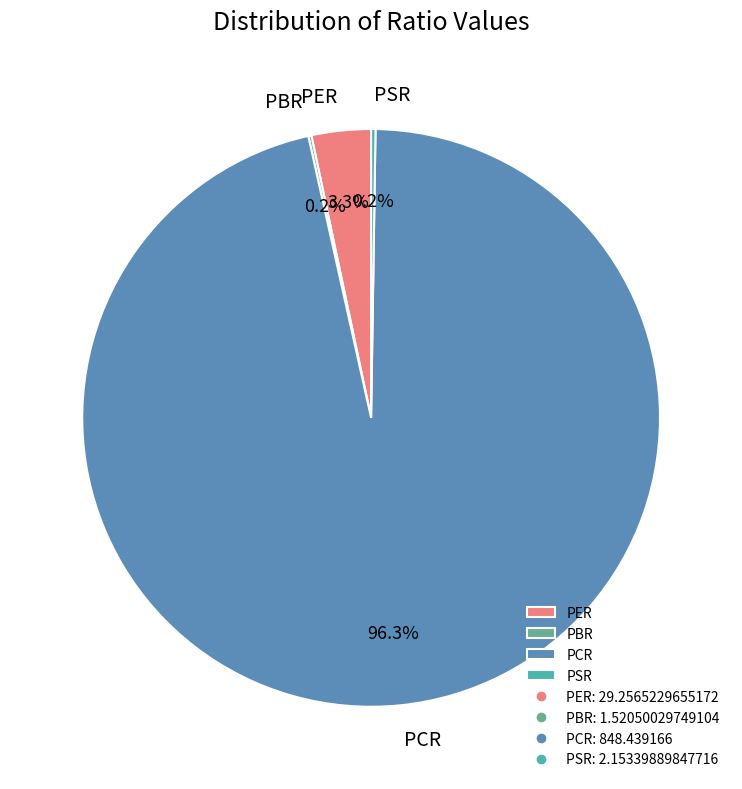

Which has a higher value, PER or PCR?

PCR